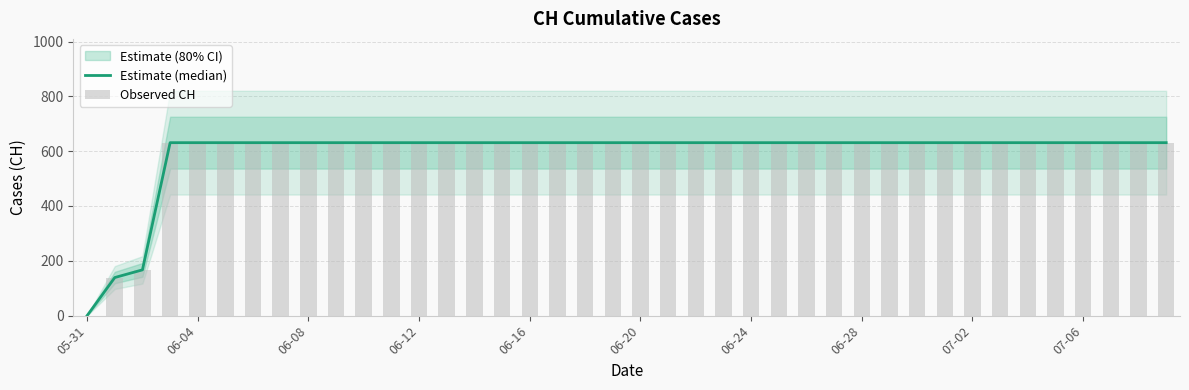

Between 06-16 and 06-20, which series saw the biggest shift?

Estimate (median)